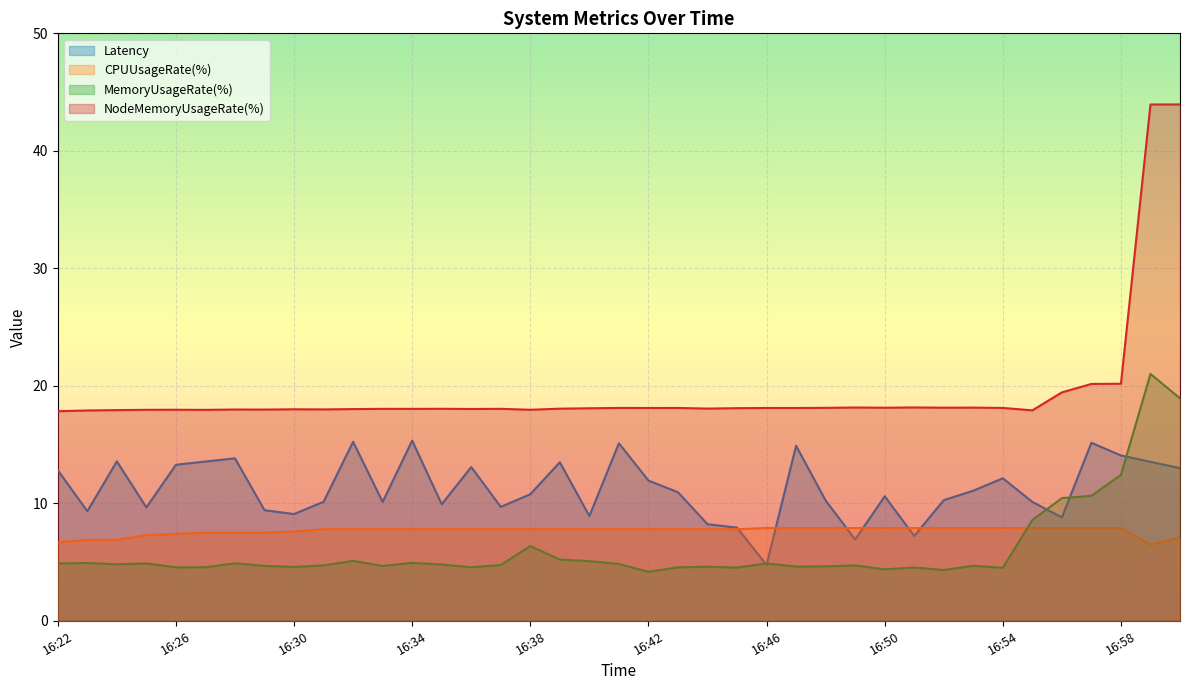

How many categories are shown in the chart?

39